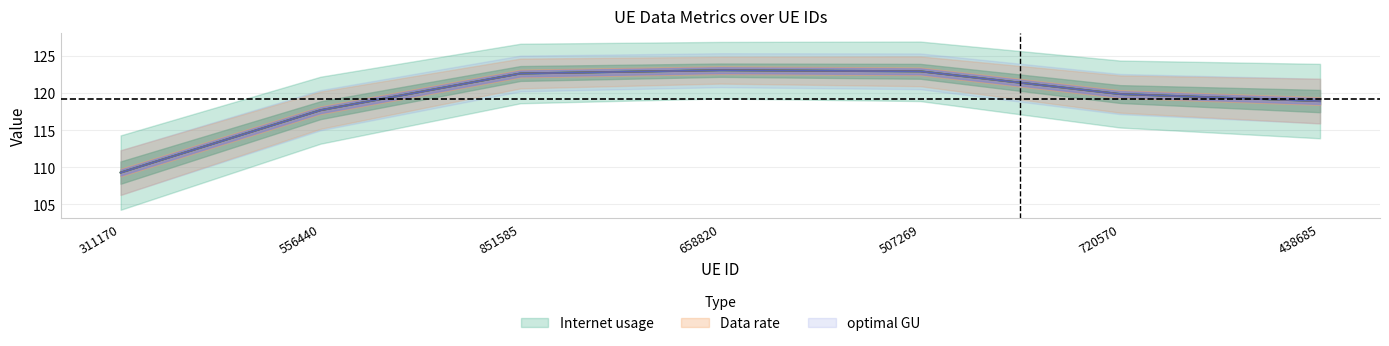

How many categories are shown in the chart?

7